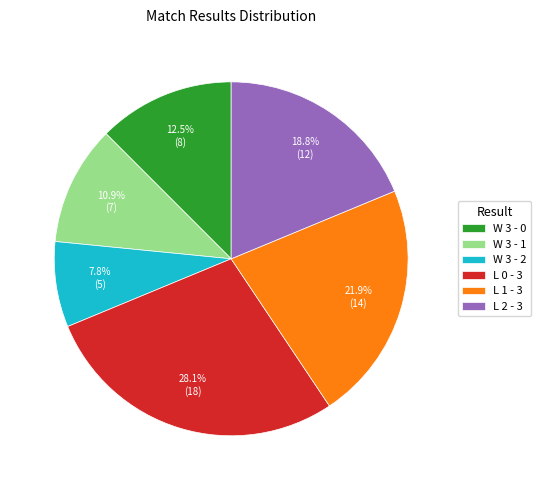

To the nearest percent, what is the difference between the largest and smallest slice percentages?

20%